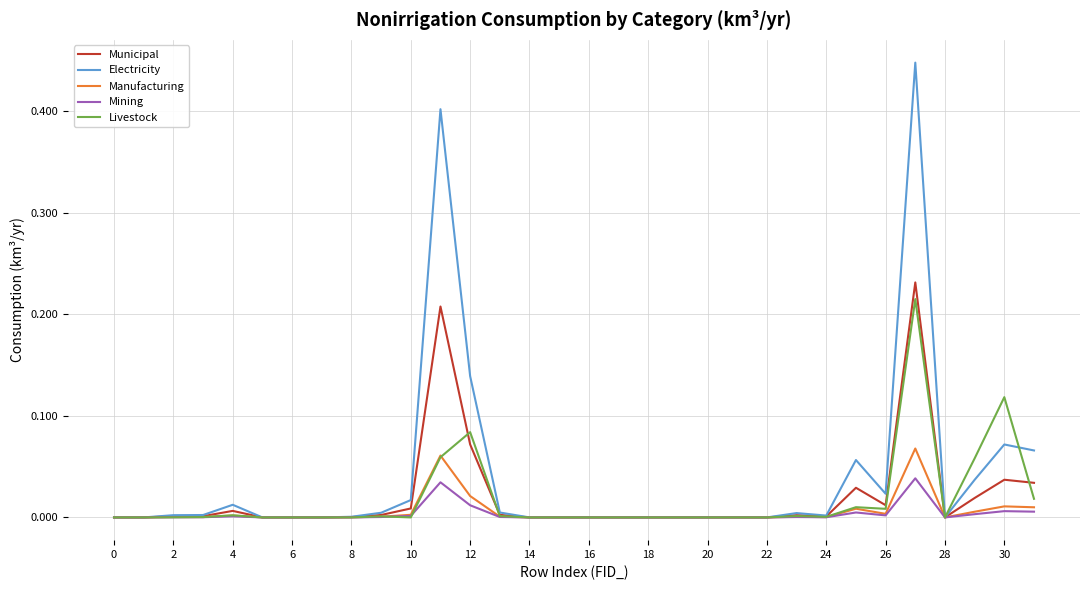

Which series has the largest range (max minus min)?

Electricity